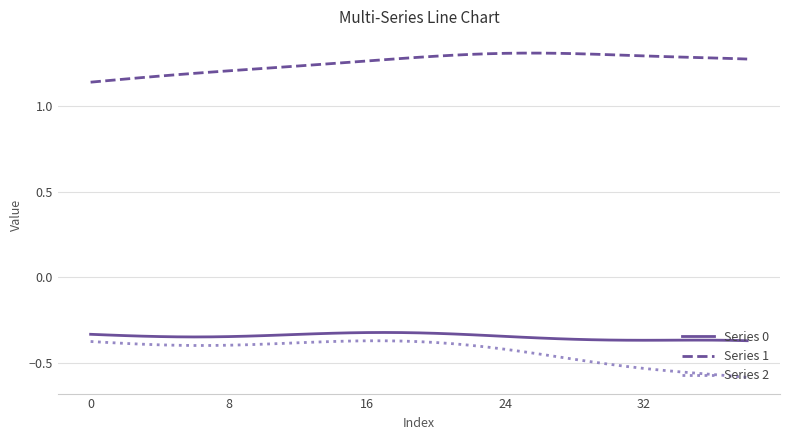

True or false: Series 1 and Series 2 intersect in this chart.

False